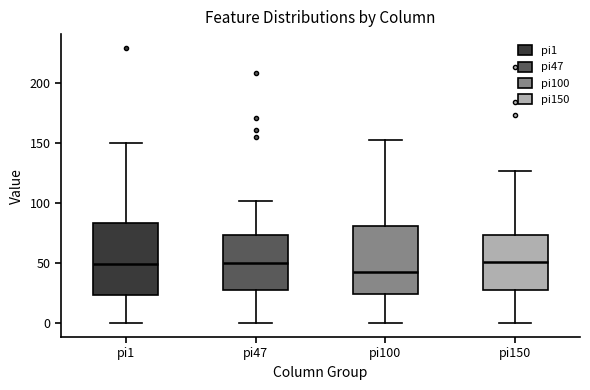

Where is the lower edge of the box for pi150 on the y-axis? The values are not printed on the chart, so give them approximately, as read against the axis.

30